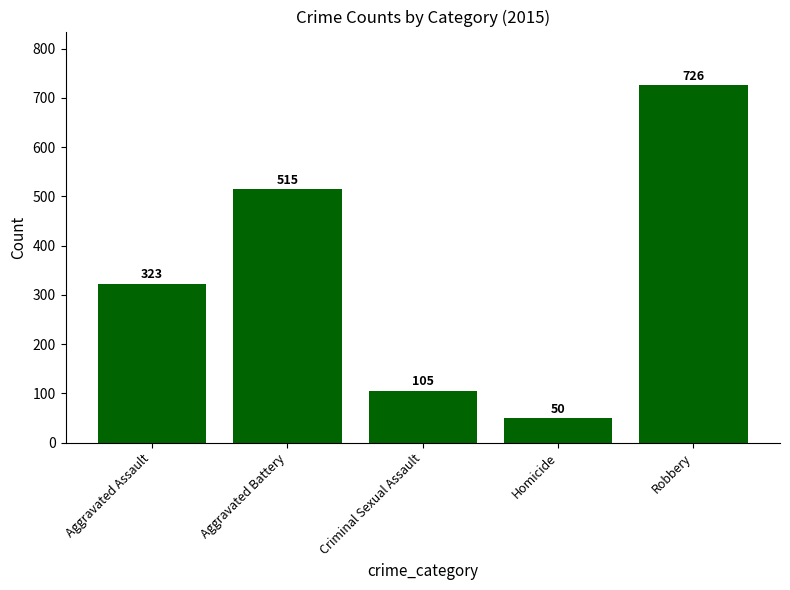

What is the ratio of the value at Aggravated Battery to the value at Criminal Sexual Assault?

4.9